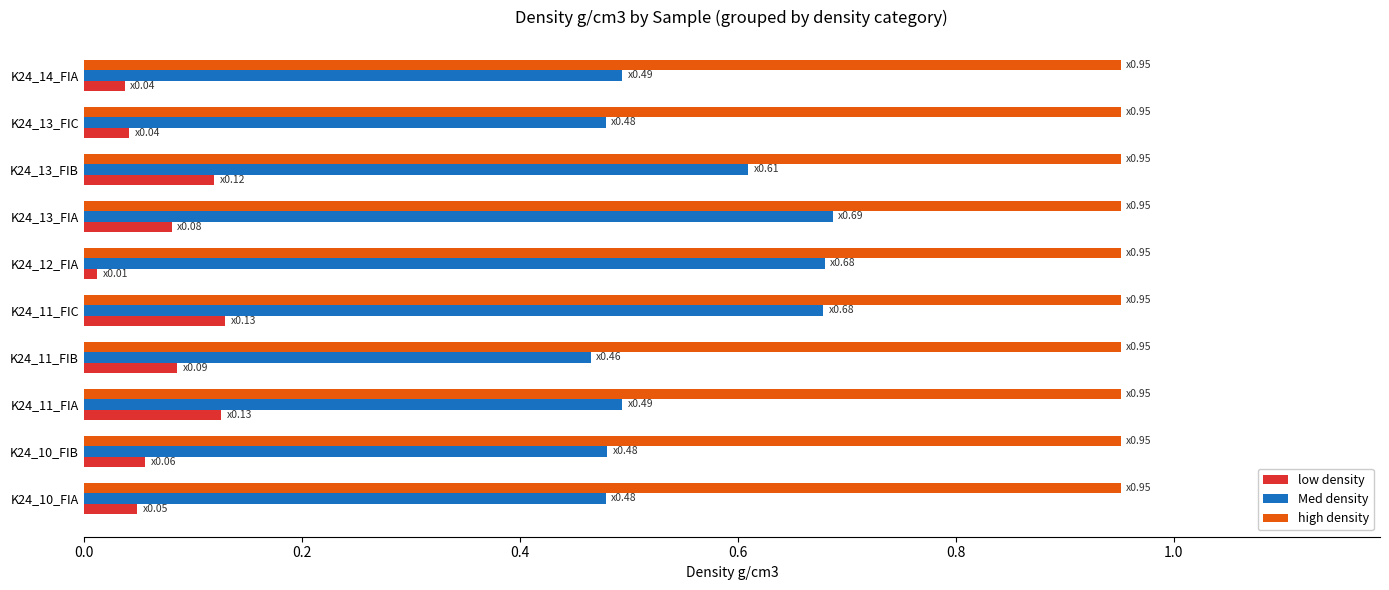

What is the average value of the Med density series?

0.6